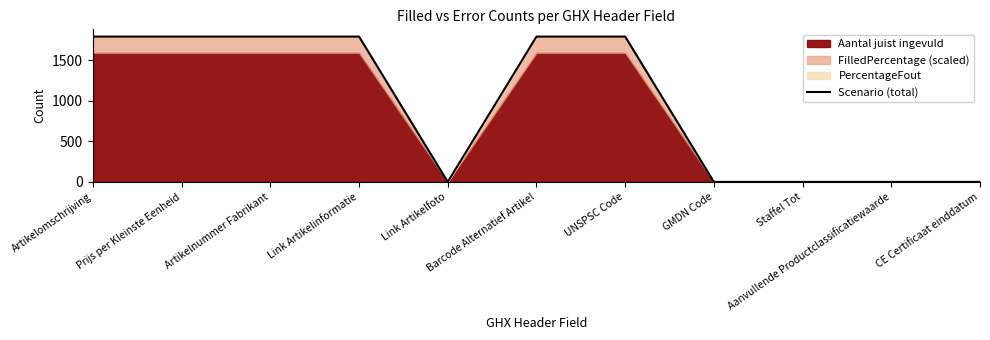

What is the approximate value at Artikelnummer Fabrikant, to the nearest 50?

1800